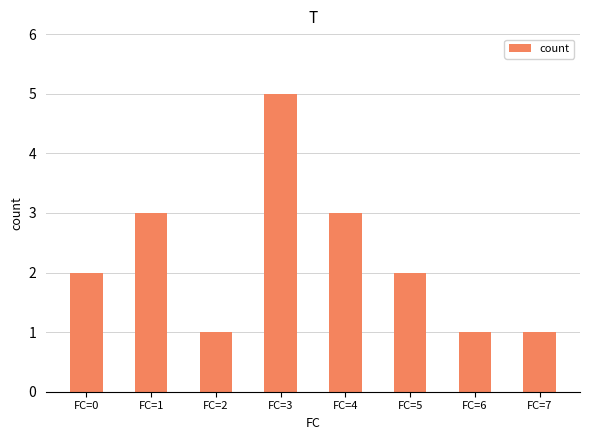

Reading left to right, extract all data points from this chart.

2	3	1	5	3	2	1	1